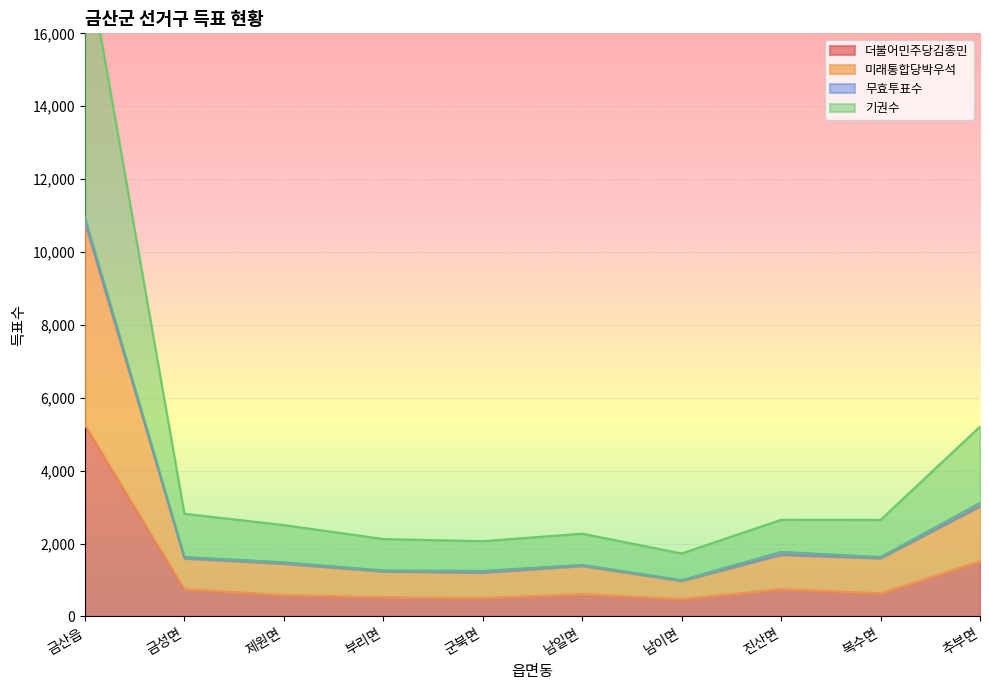

Where is the first local minimum for 더불어민주당김종민?

군북면